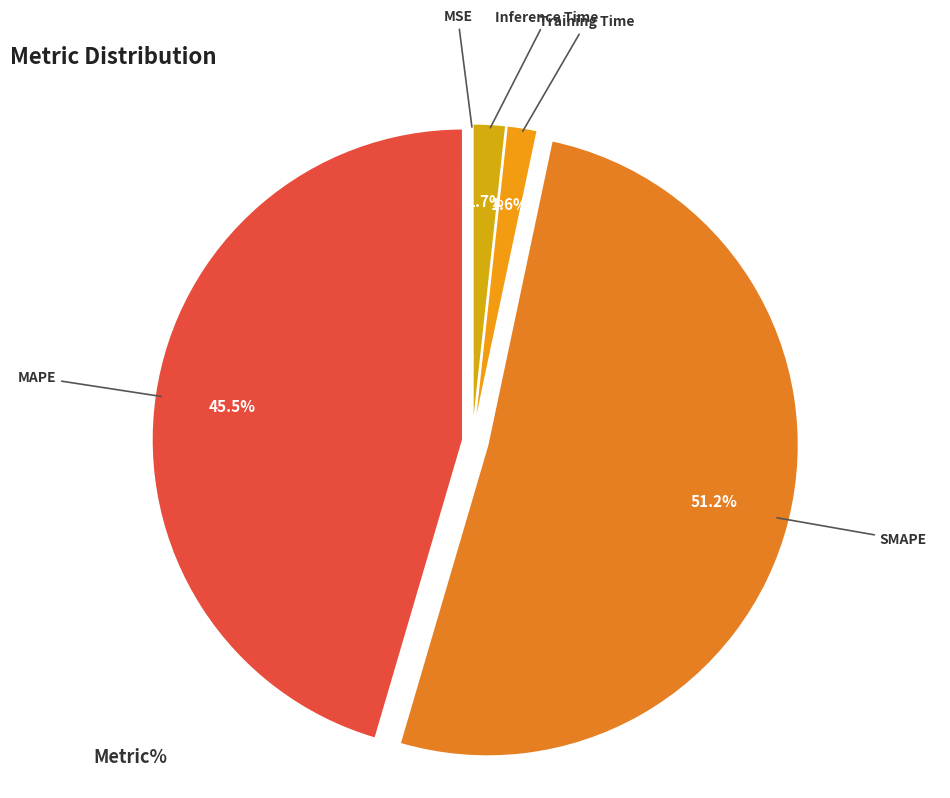

How many slices are in this pie chart?

5